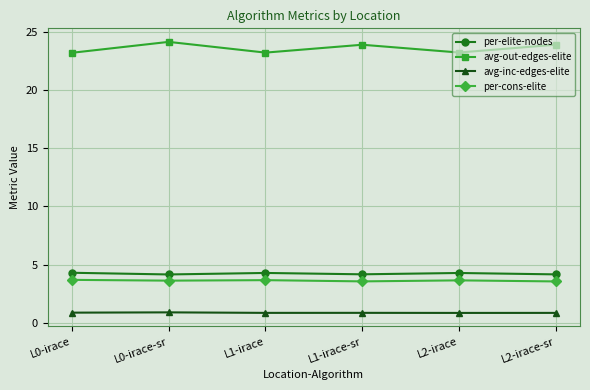

Is this an area chart (filled region under the line)?

No